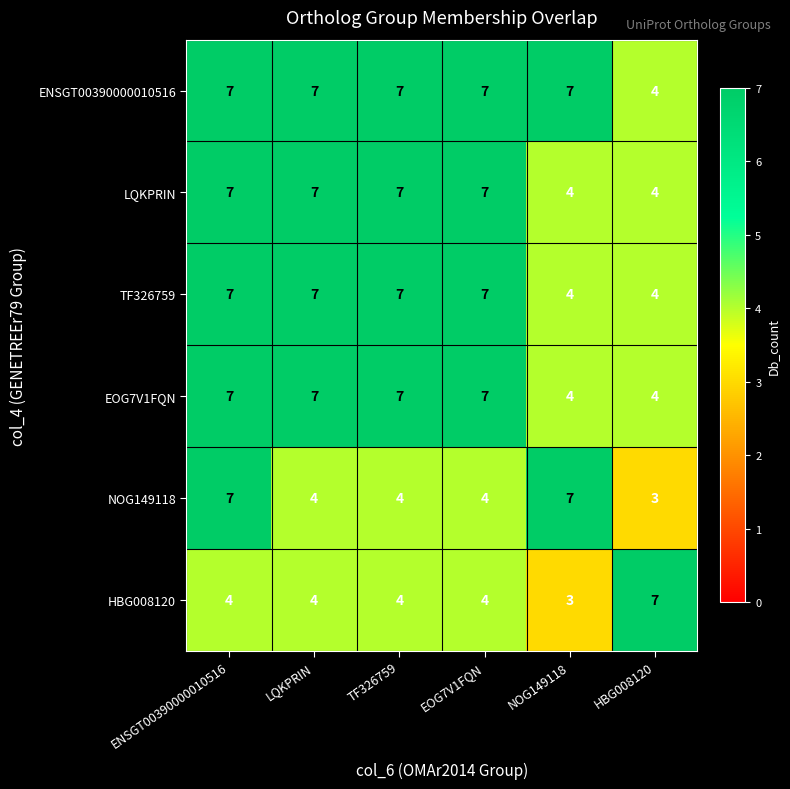

What is the difference between the maximum and second lowest values in the EOG7V1FQN series?

3